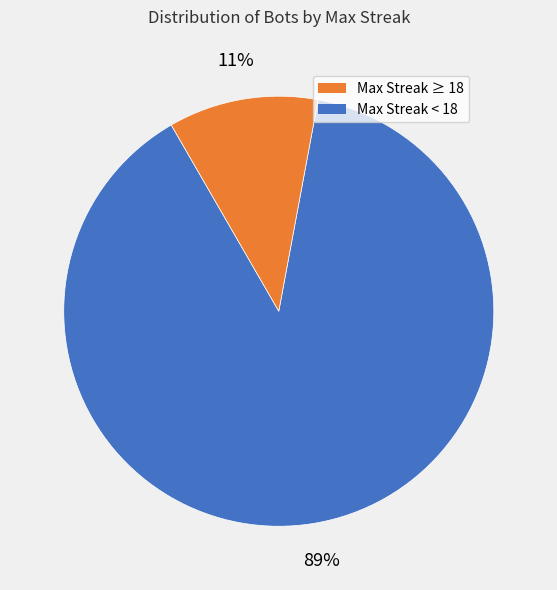

To the nearest percent, what is the average slice percentage?

50%